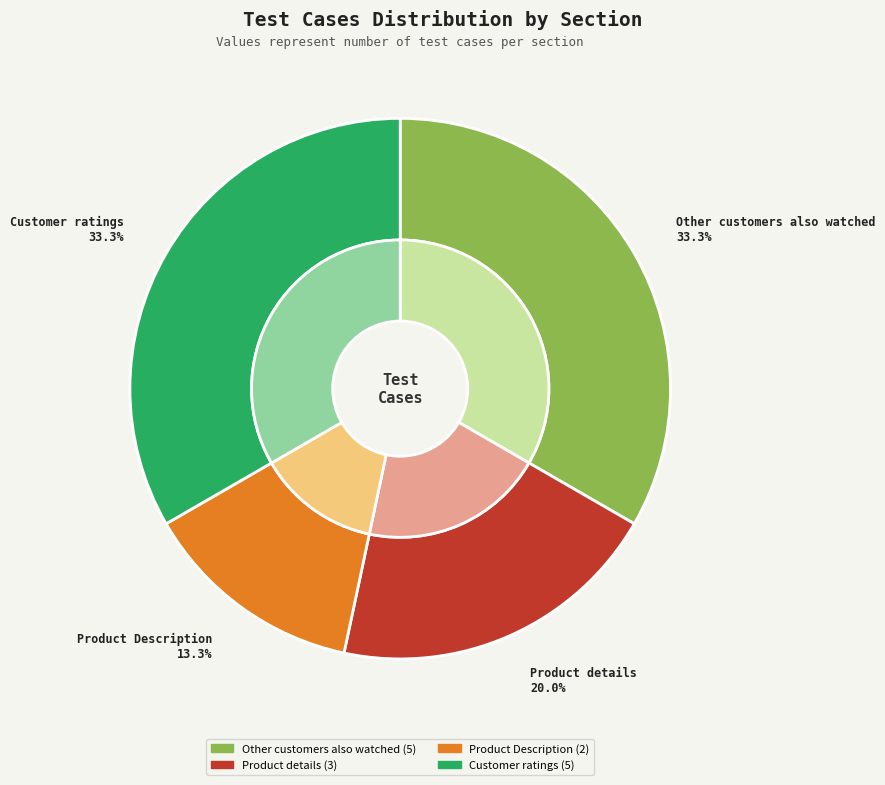

To the nearest percent, what is the combined percentage of Customer ratings and Product details?

53%